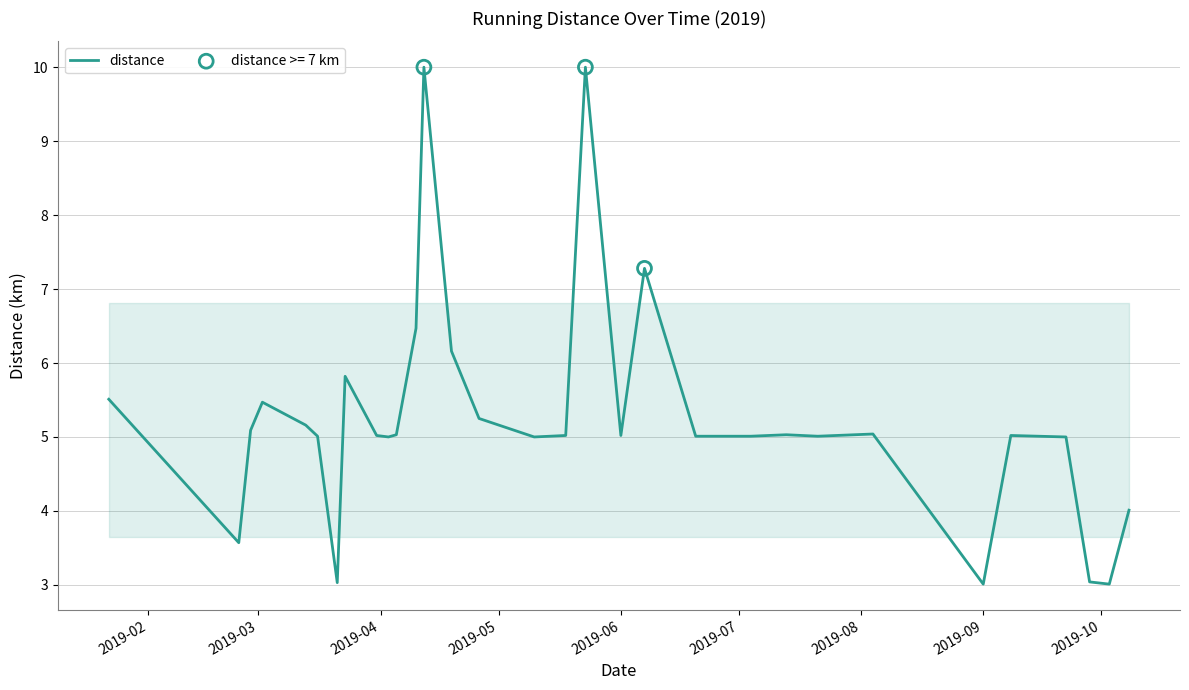

What is the greatest value displayed?

10.0